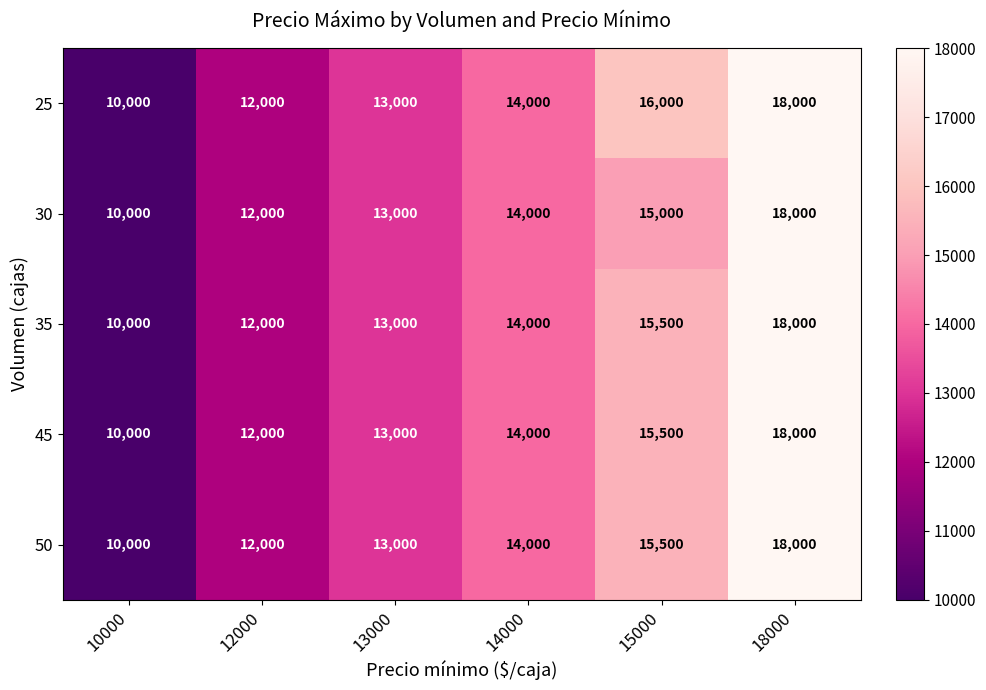

How many series are shown in this chart?

5